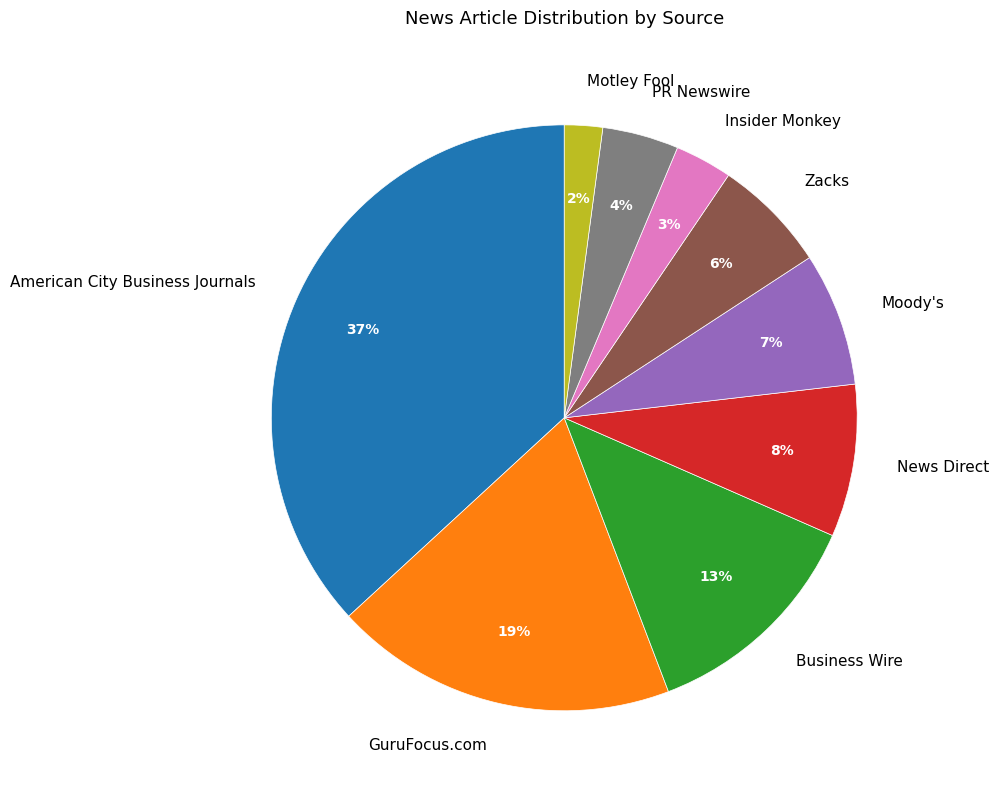

Combined, do Moody's and Business Wire account for over 50%?

No